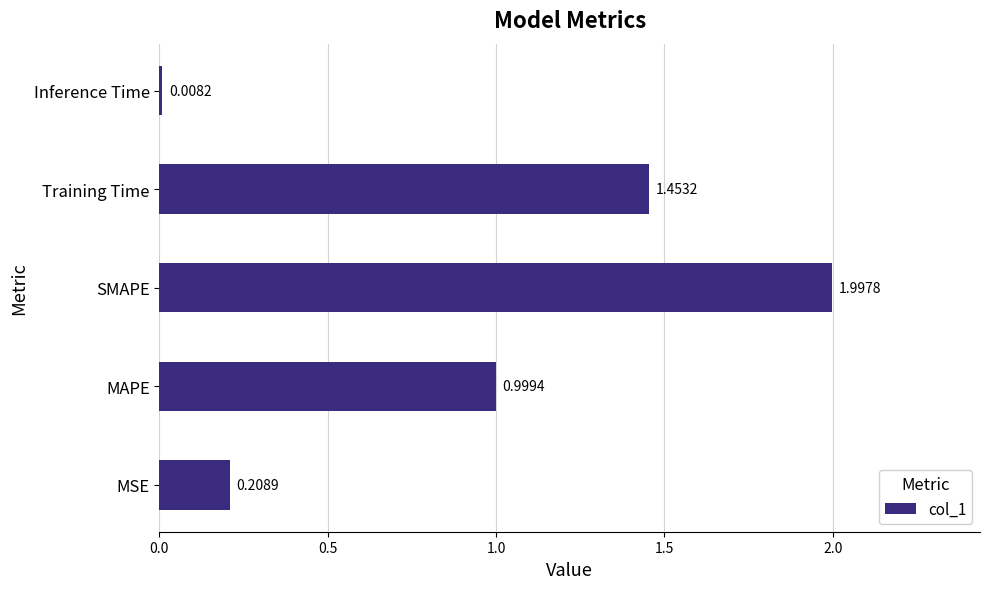

List the labels in order of value, largest first.

SMAPE, Training Time, MAPE, MSE, Inference Time